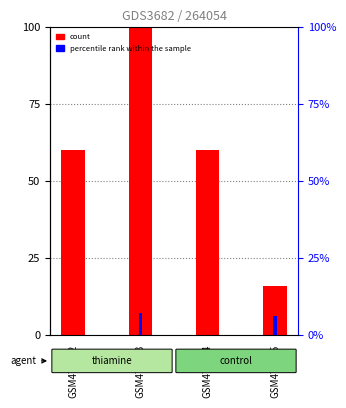

Between GSM476602 and GSM476604, which is larger?

GSM476602